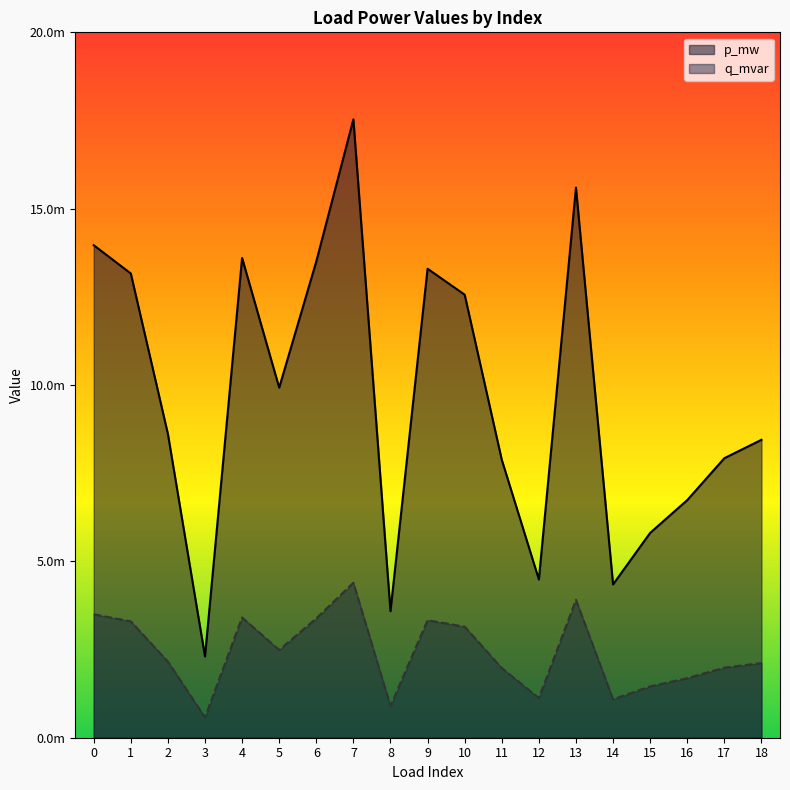

True or false: p_mw and q_mvar intersect in this chart.

False